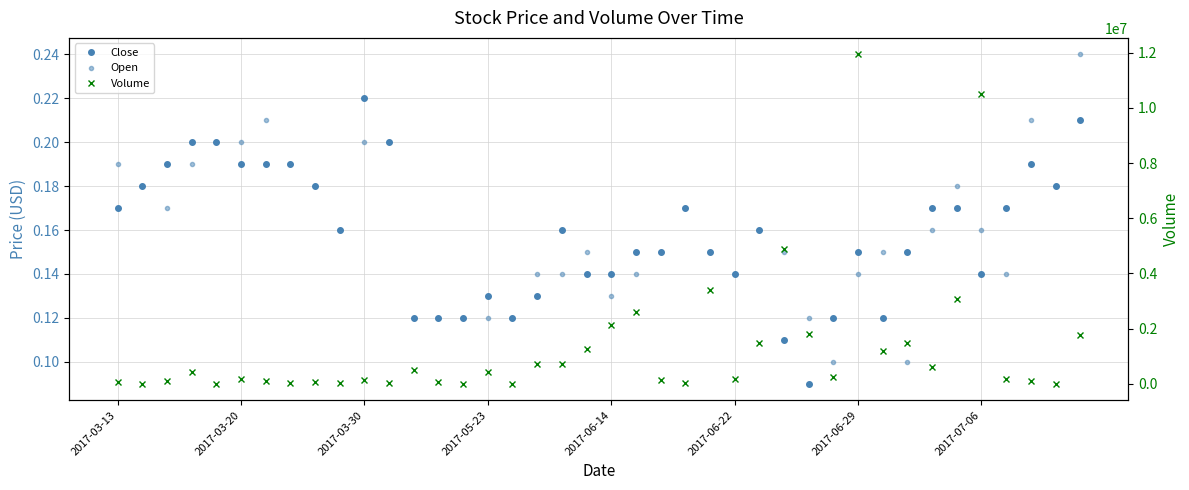

Is this an area chart (filled region under the line)?

No